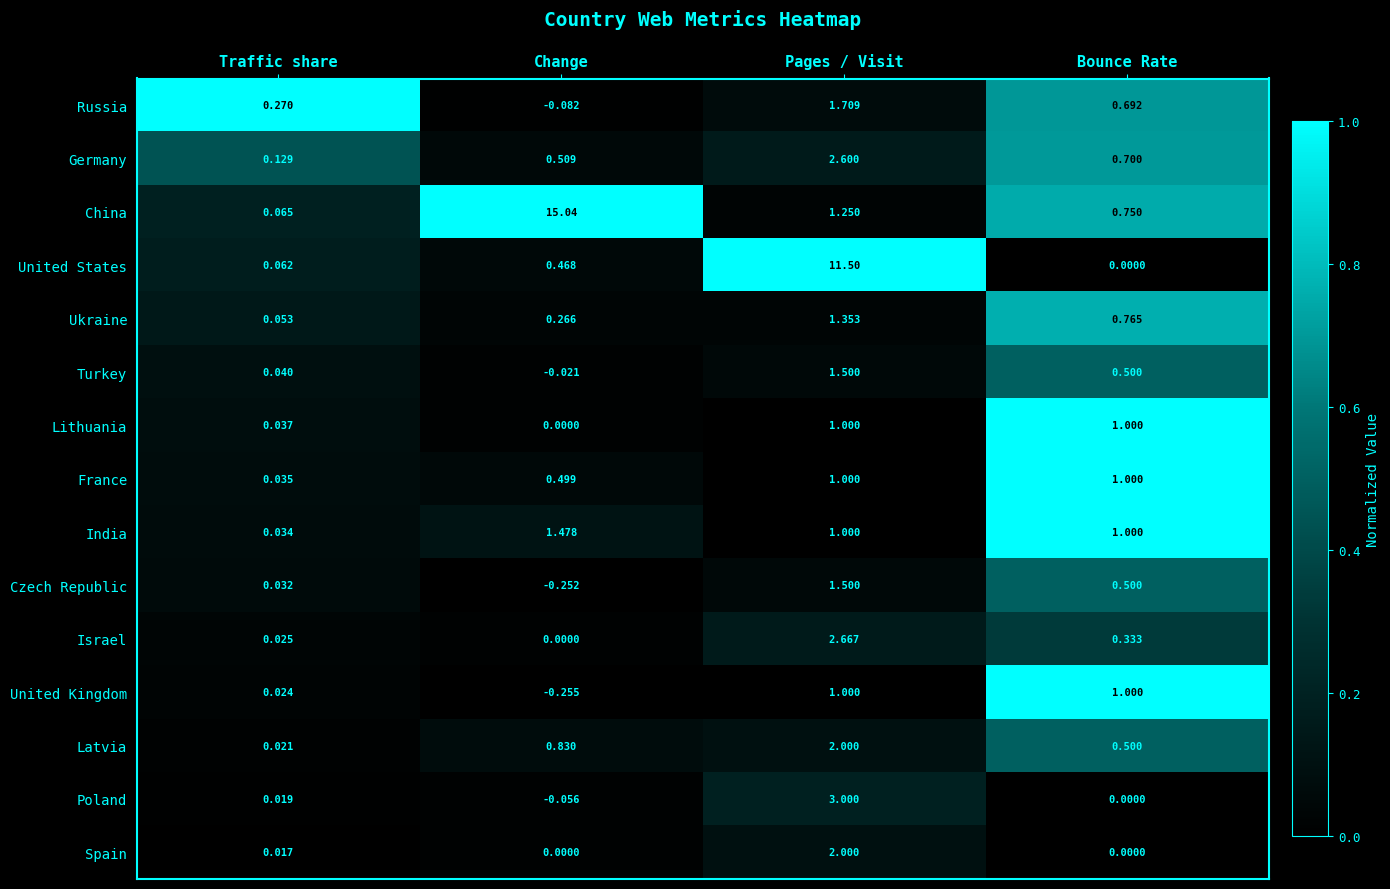

Which category has the highest value in the United States series?

Pages / Visit